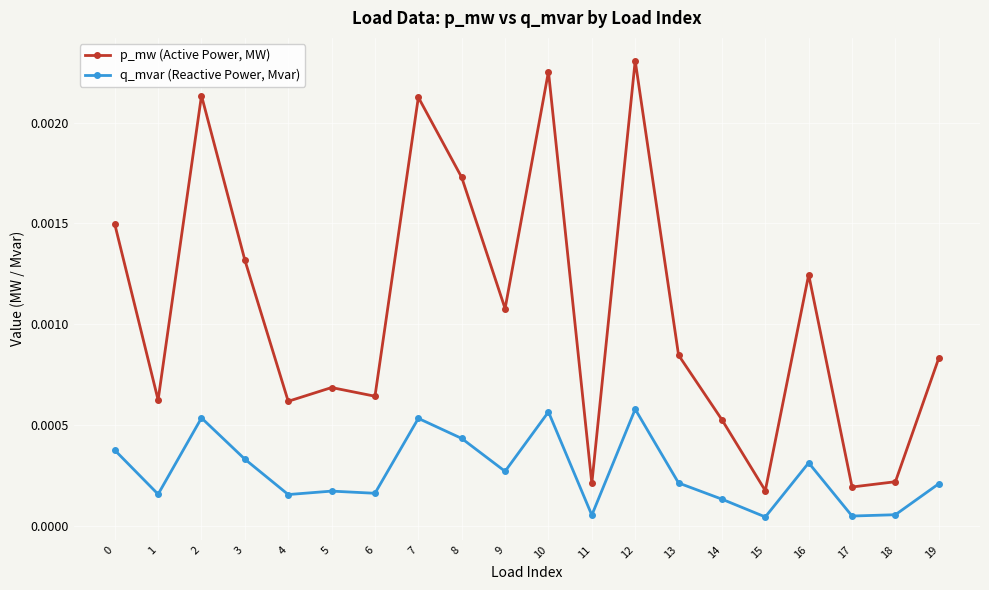

Which label corresponds to the largest value in the chart?

12